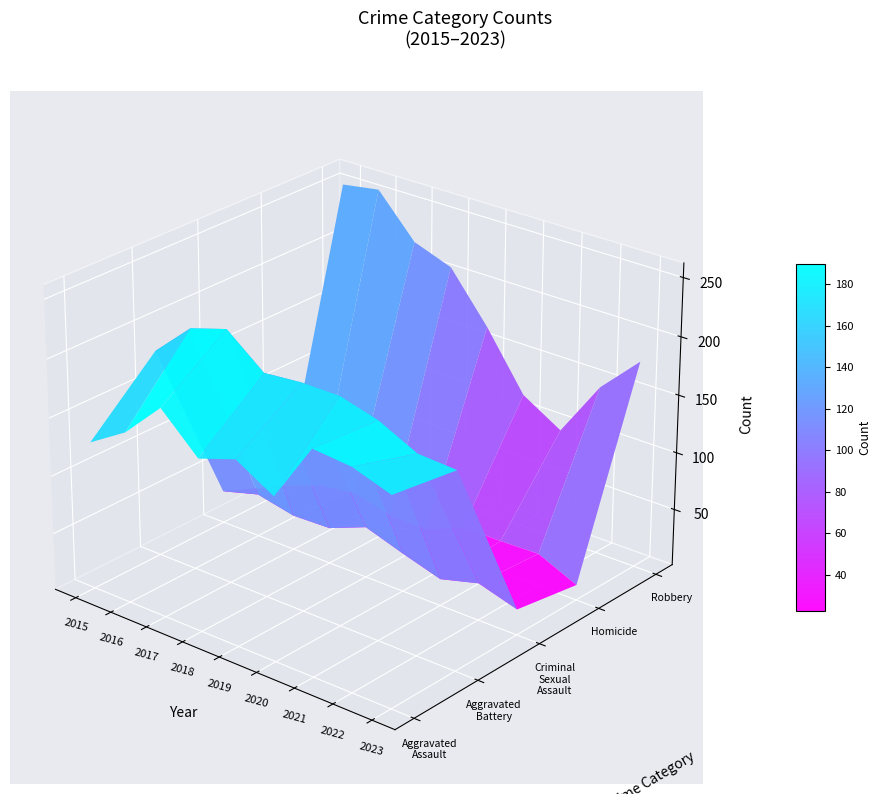

Is the value of Aggravated Assault at 2021 greater than the value of Robbery at 2019?

Yes